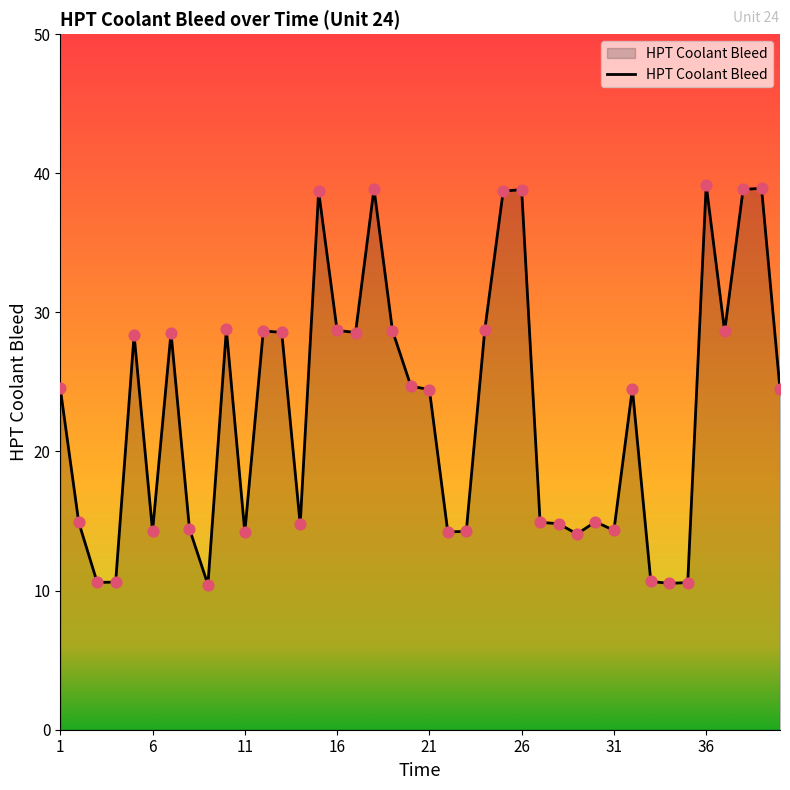

What is the maximum value shown in the chart?

39.2